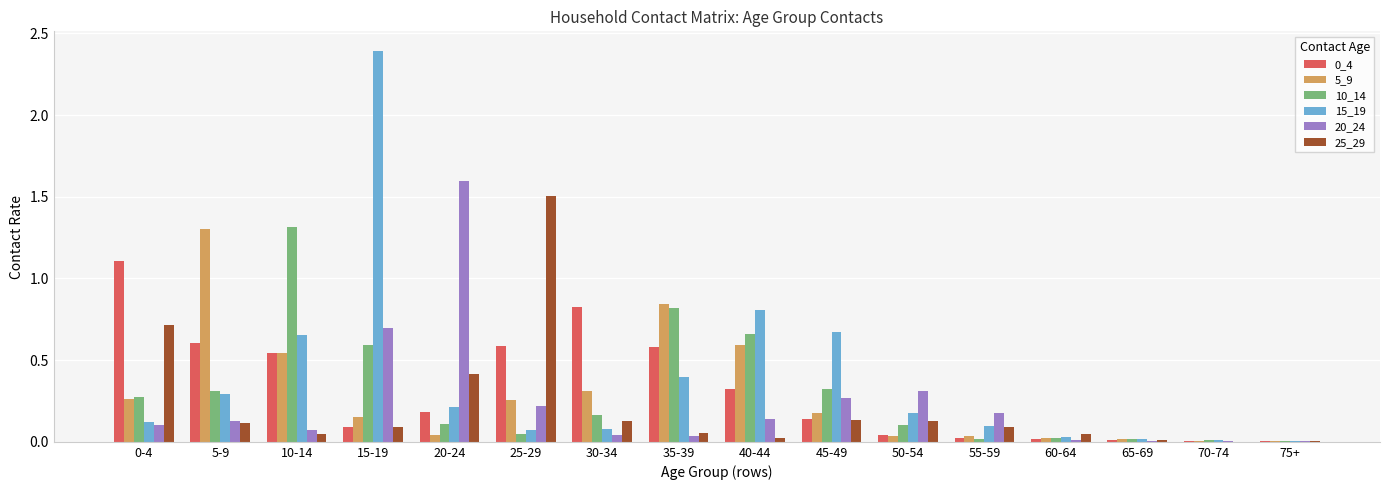

Which series has the widest spread of values?

15_19